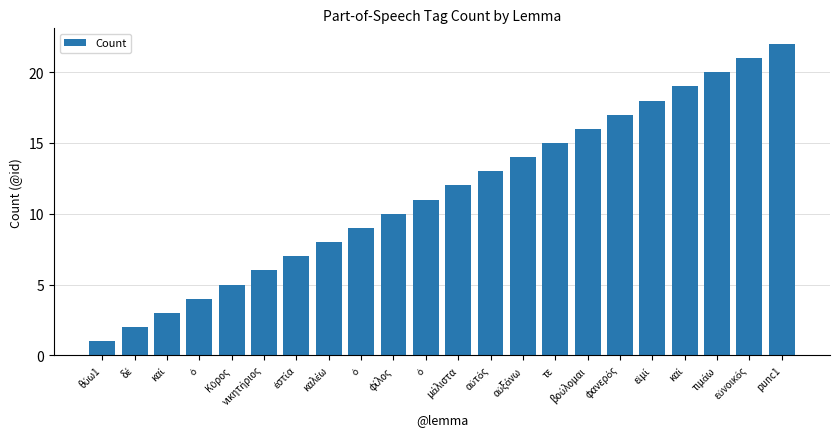

Reading left to right, what are all the values shown in this chart?

θύω1=1	δέ=2	καί=3	ὁ=4	Κῦρος=5	νικητήριος=6	ἑστία=7	καλέω=8	ὁ=9	φίλος=10	ὁ=11	μάλιστα=12	αὐτός=13	αὐξάνω=14	τε=15	βούλομαι=16	φανερός=17	εἰμί=18	καί=19	τιμάω=20	εὐνοικός=21	punc1=22